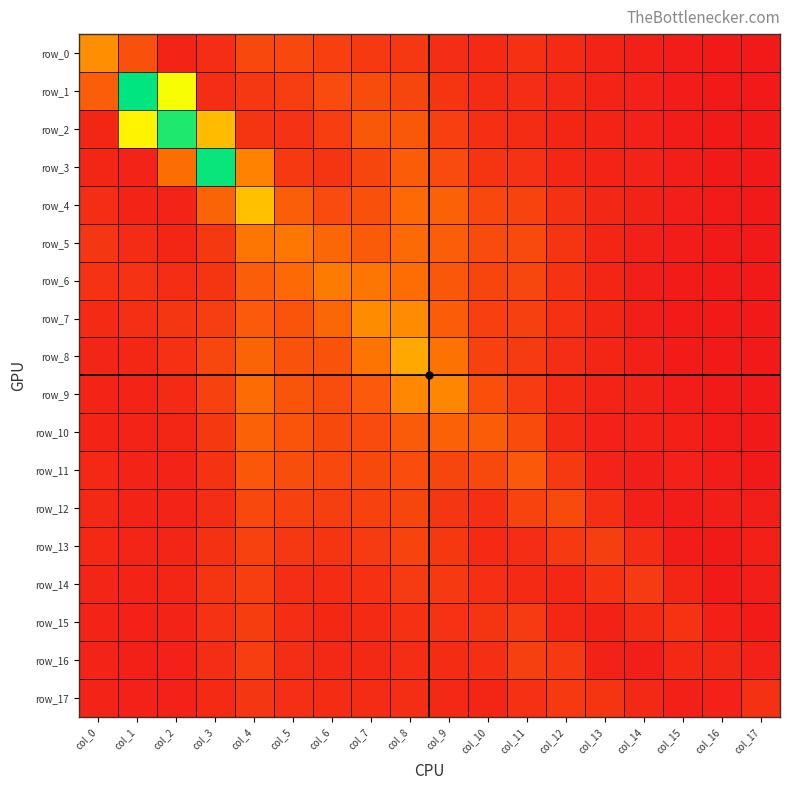

Count the number of categories in the chart.

18